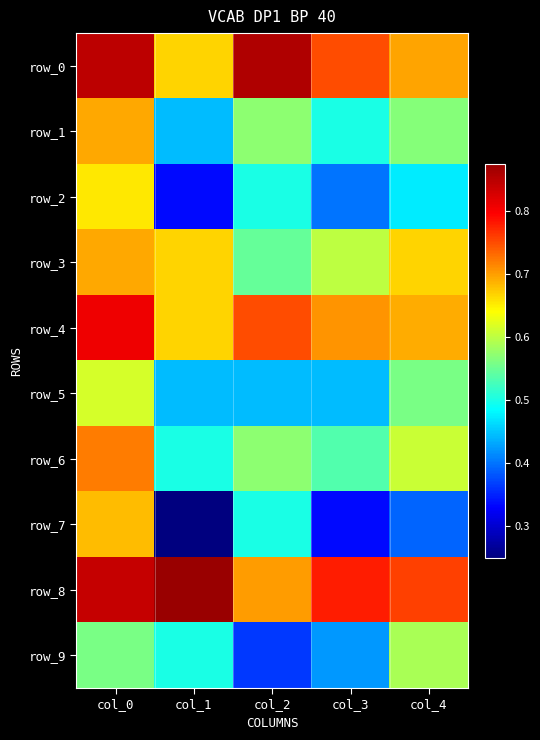

Rank the categories by row_2 value from highest to lowest.

col_0, col_2, col_4, col_3, col_1